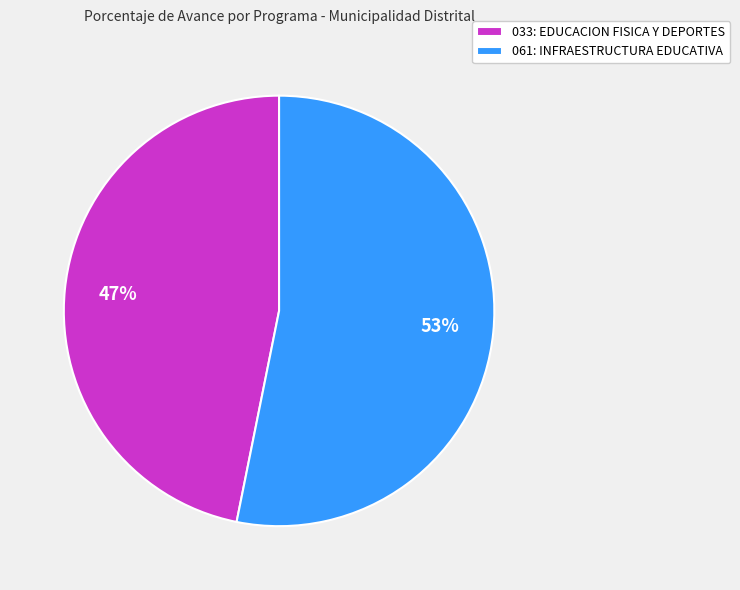

What is the majority slice?

061: INFRAESTRUCTURA EDUCATIVA